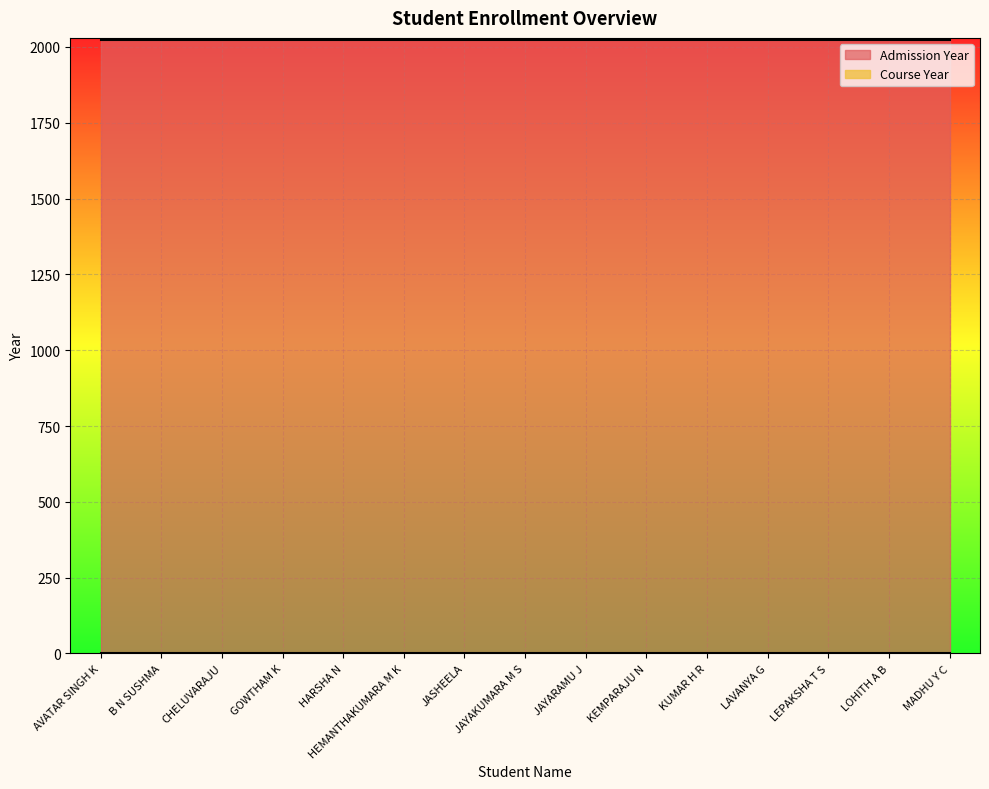

List the series in order of their overall mean, lowest first.

Course Year, Admission Year